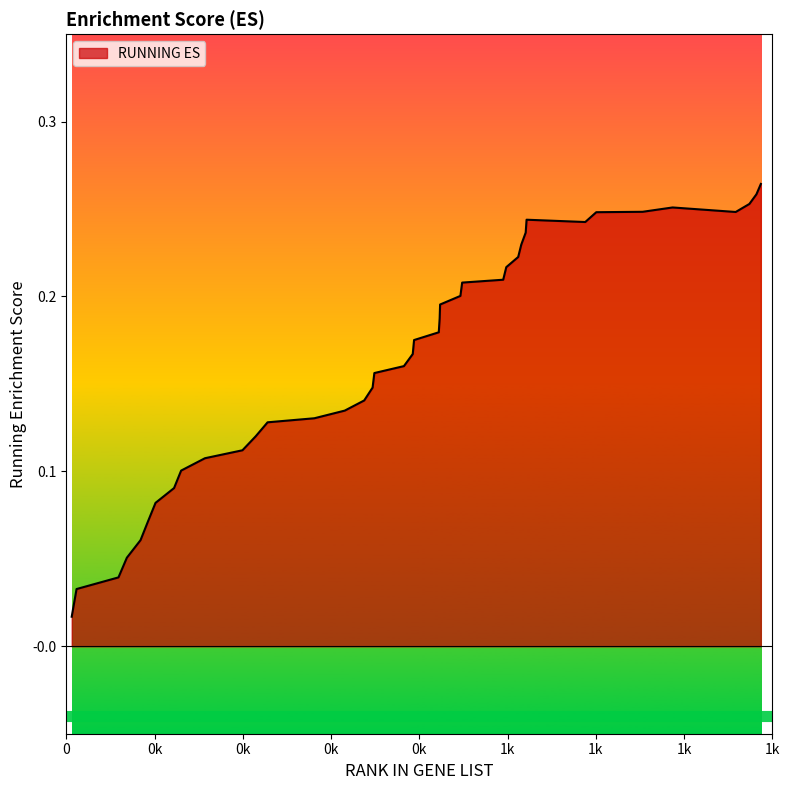

The chart shows a value of 0.3 at 694. True or false?

False